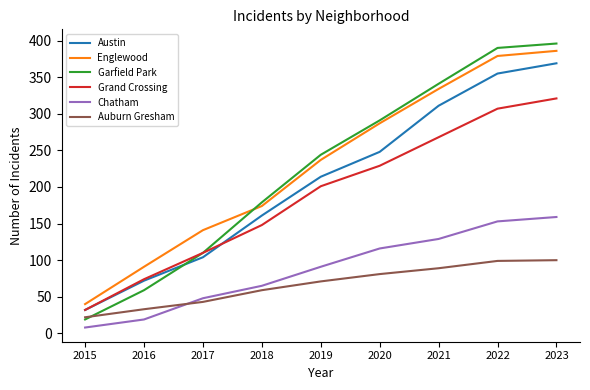

Which series has the largest range (max minus min)?

Garfield Park